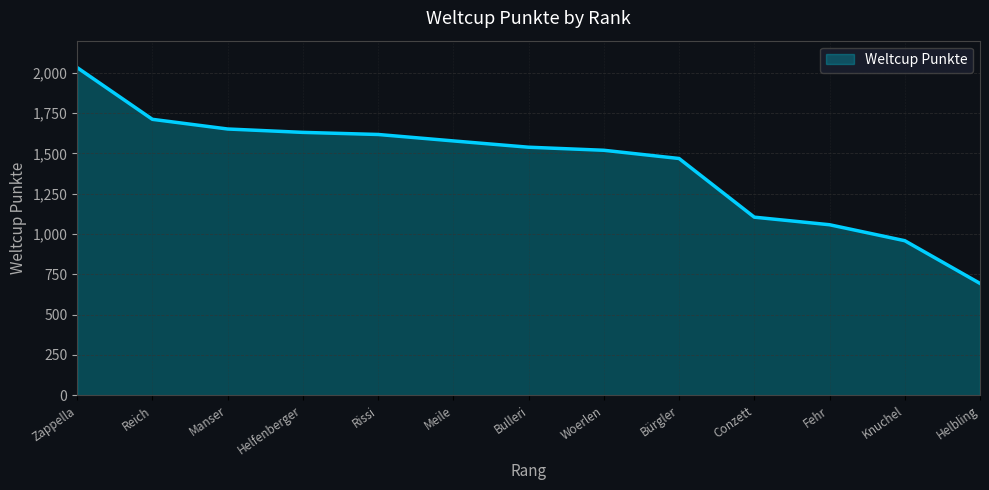

The chart shows a value of 528 at Bürgler. True or false?

False